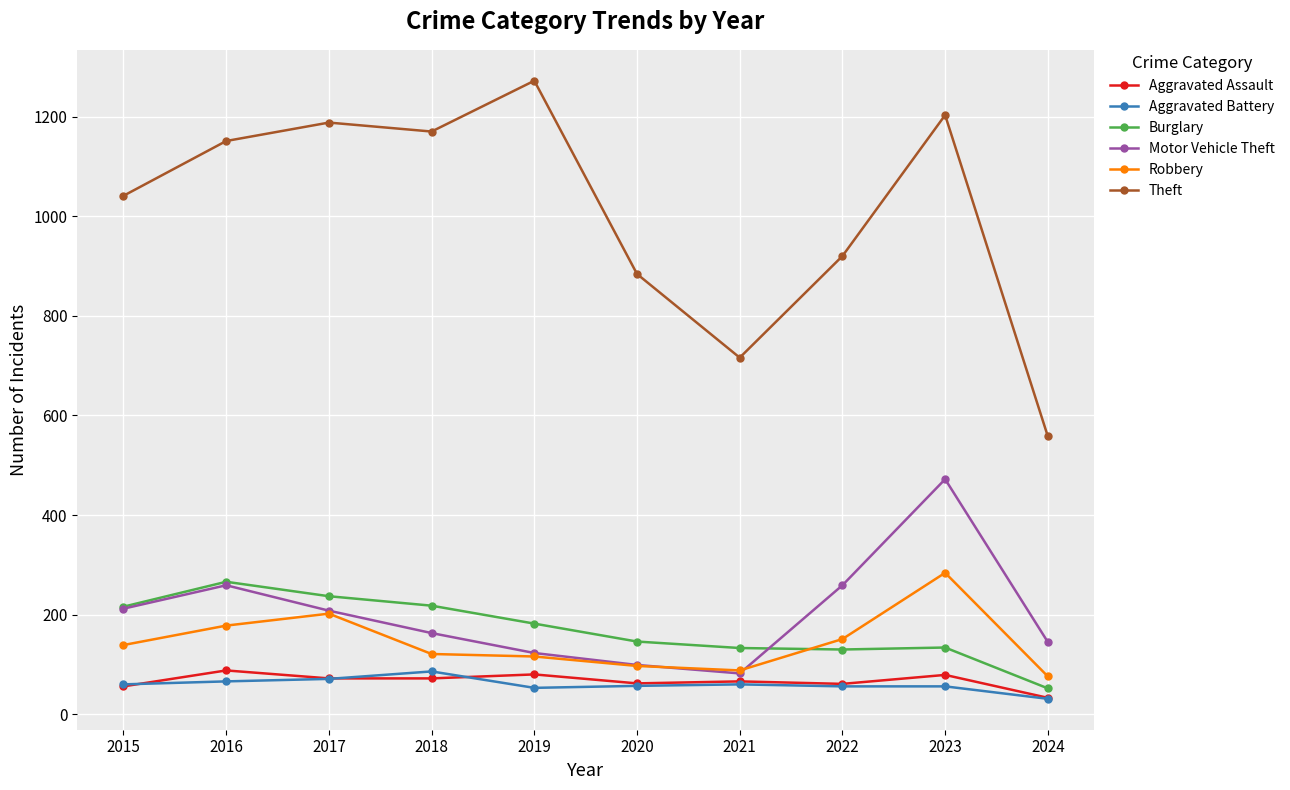

What is the smallest value displayed?

31